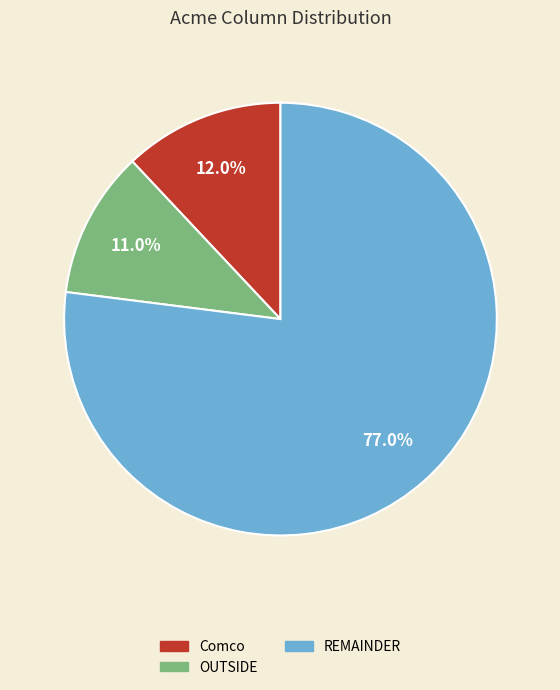

How many slices are in this pie chart?

3